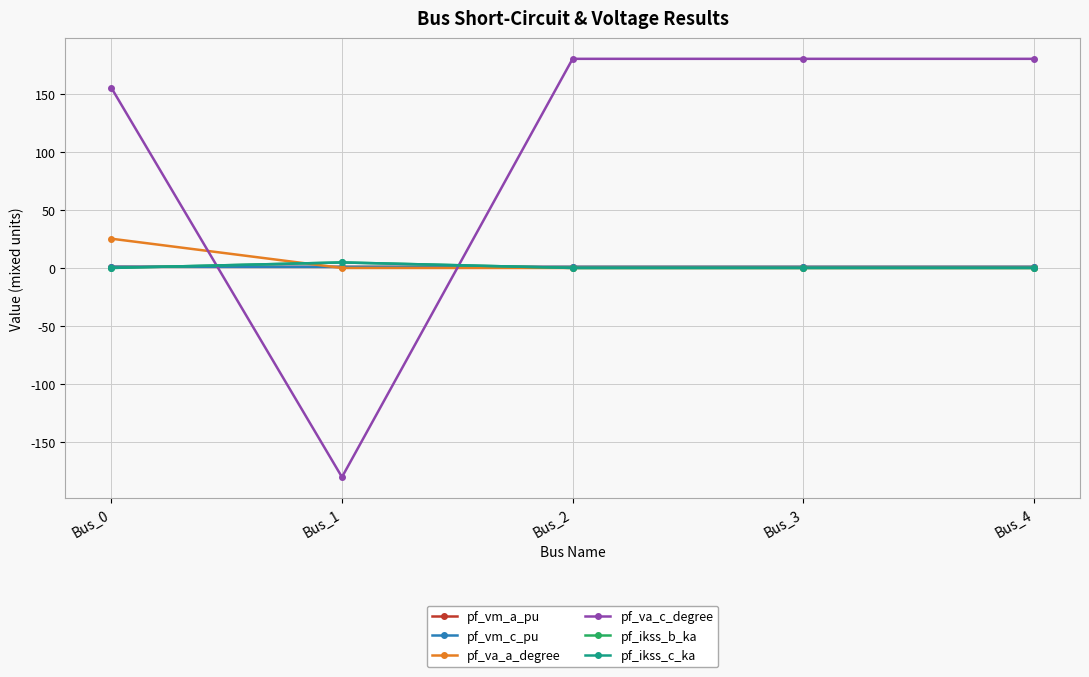

Is this an area chart (filled region under the line)?

No